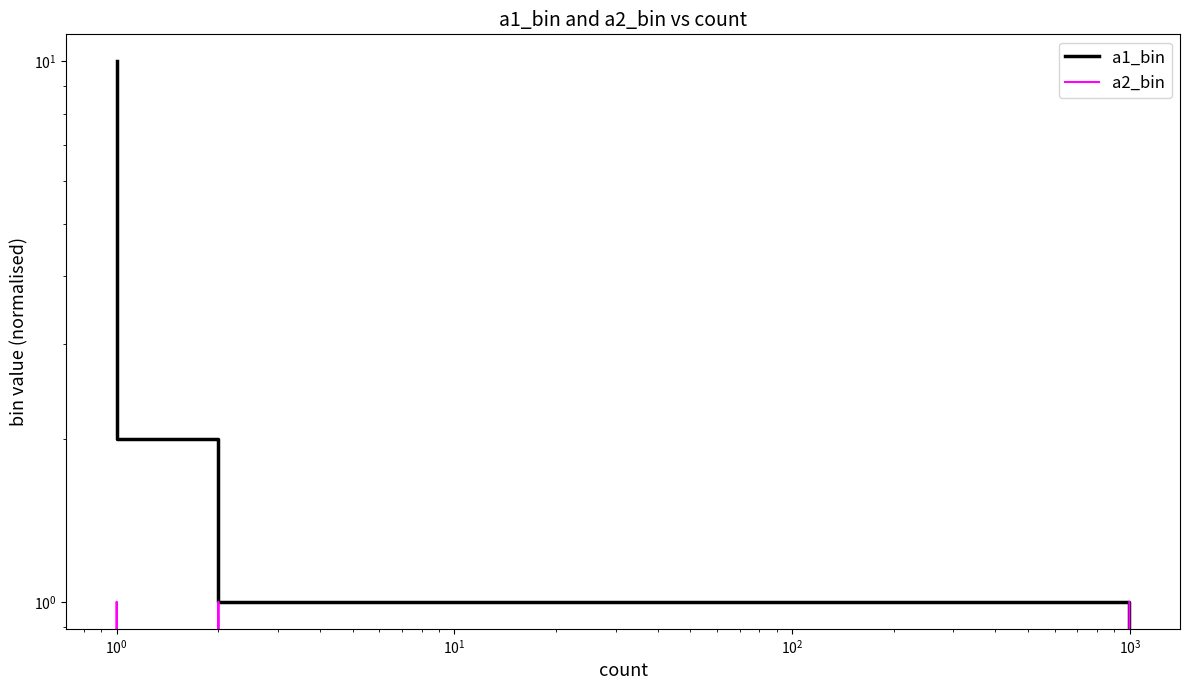

What is the difference between the maximum and minimum values in the a2_bin series?

1